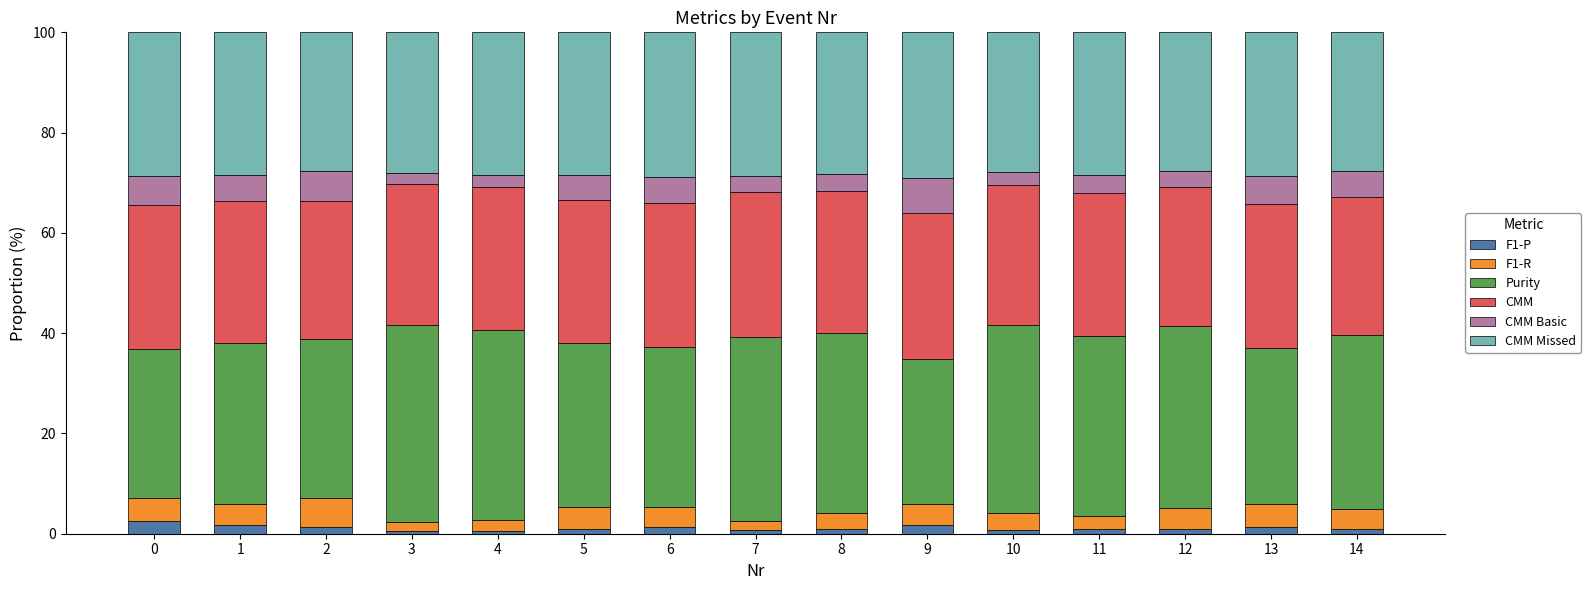

Does the chart contain stacked bars?

Yes